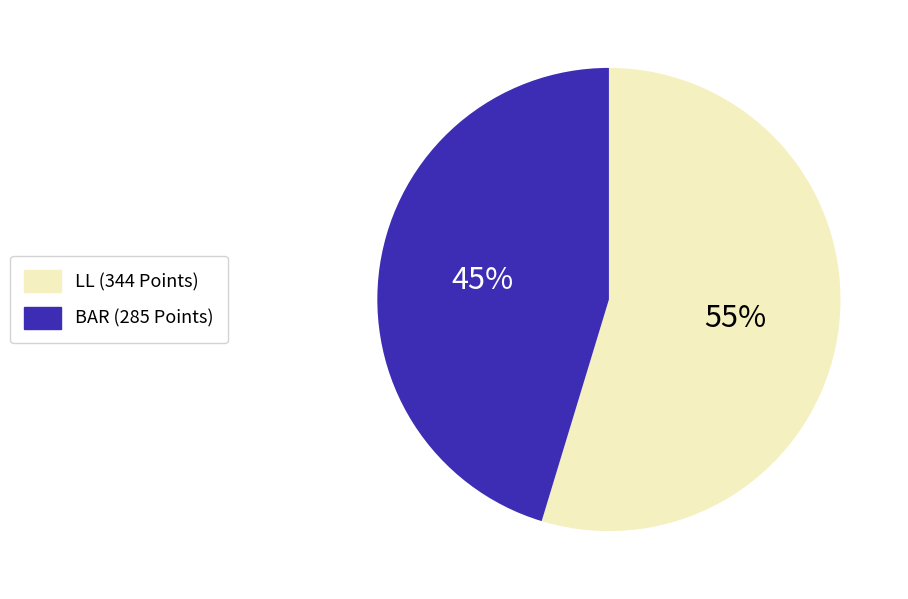

The LL slice represents 55% of the pie. True or false?

True